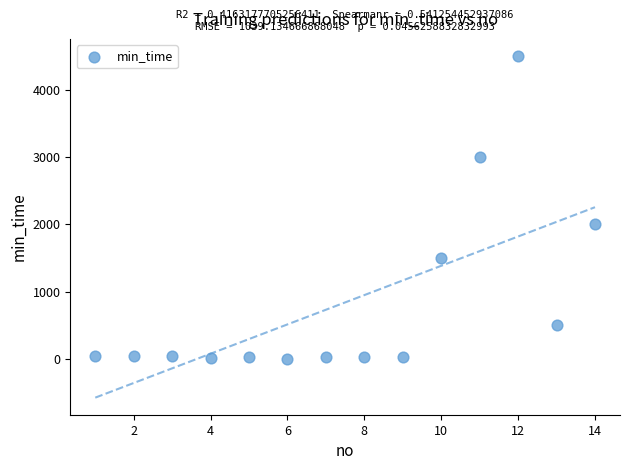

What is the range of X values (max minus min)?

13